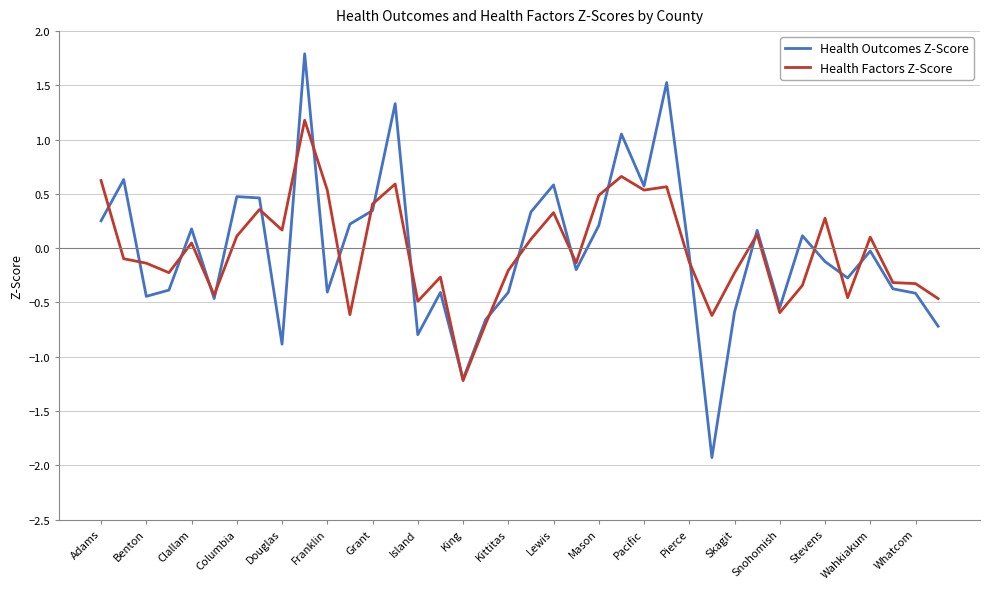

What is the smallest value displayed?

-1.9